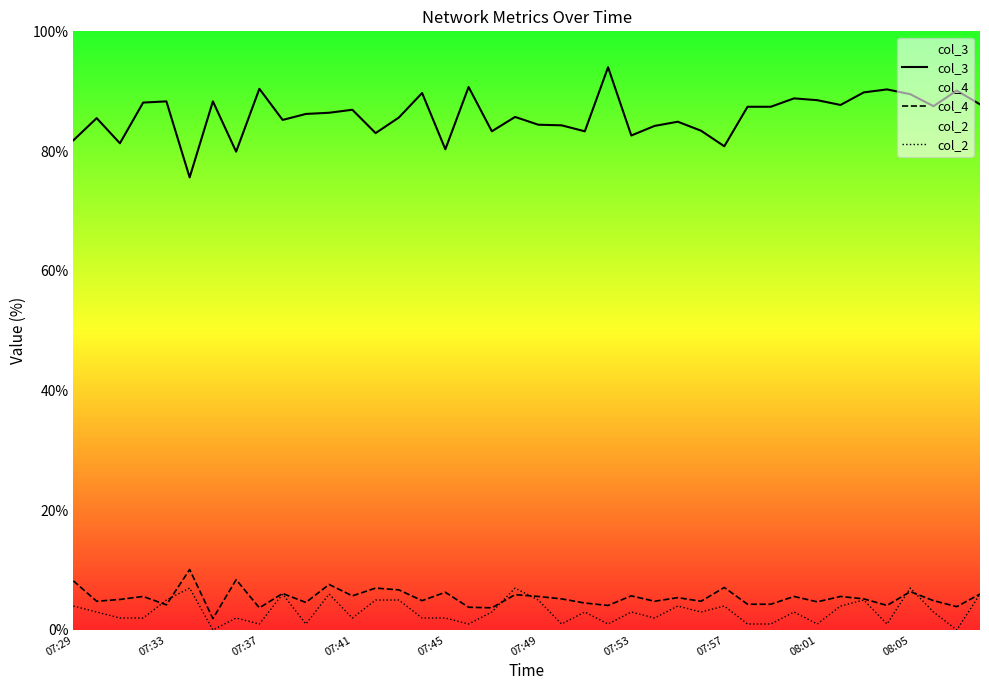

True or false: col_3 has a value of 82.6 at 07:53.

True